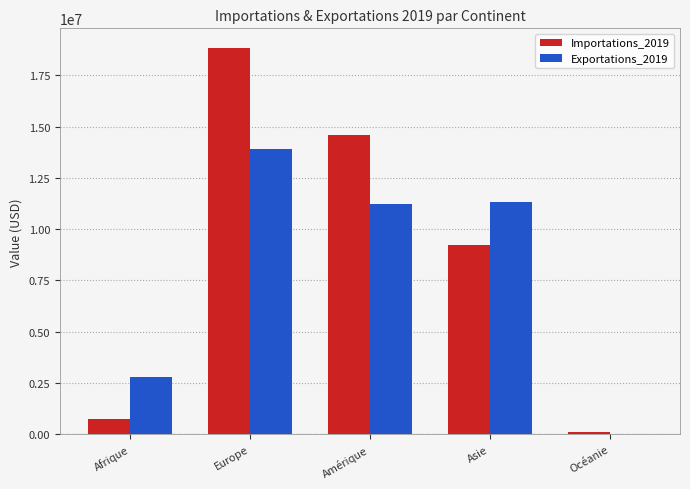

At which category is the sum across all series the highest?

Europe